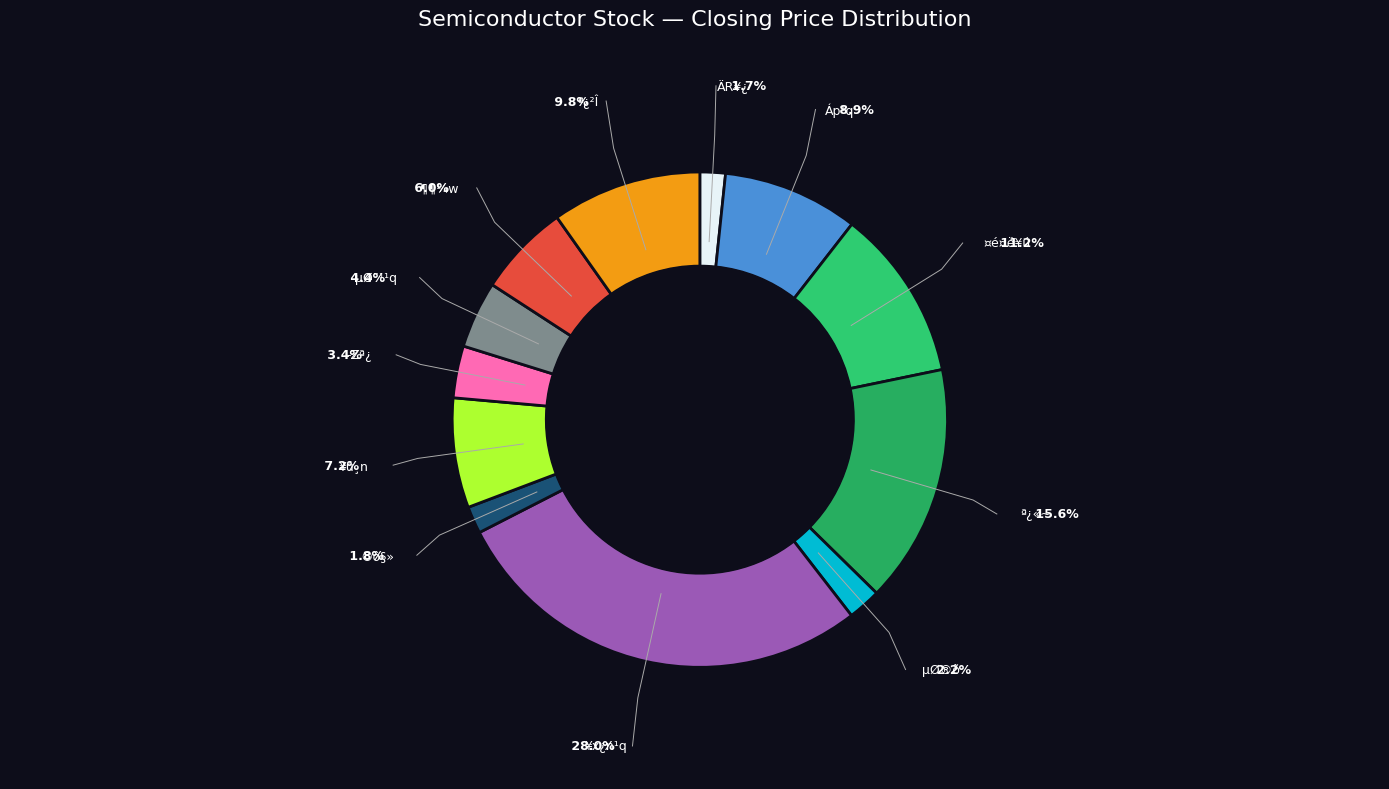

To the nearest percent, what is the average slice percentage?

8%